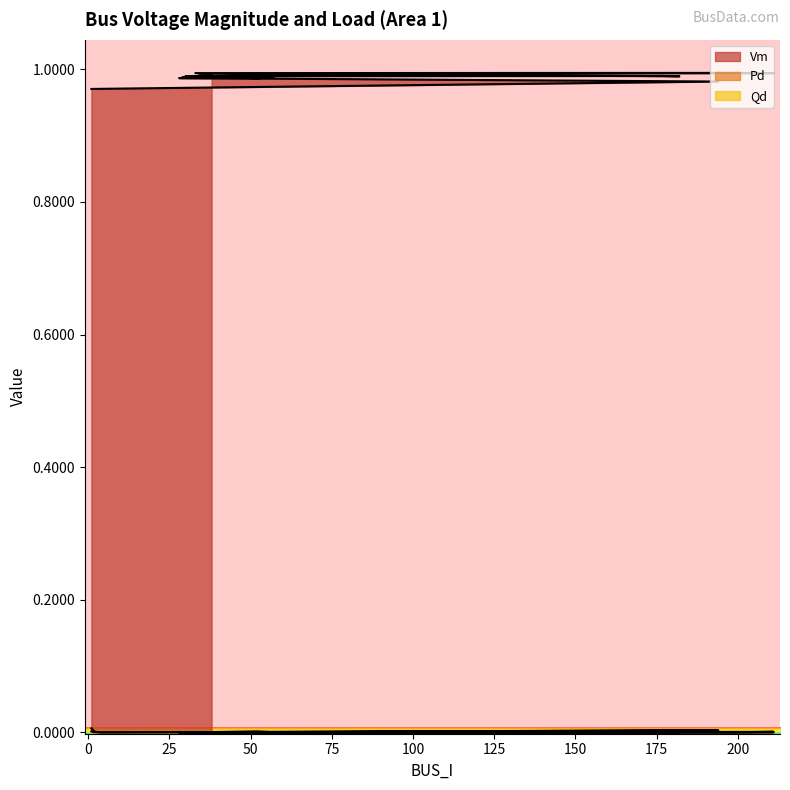

What is the sum of all Vm values?

19.7